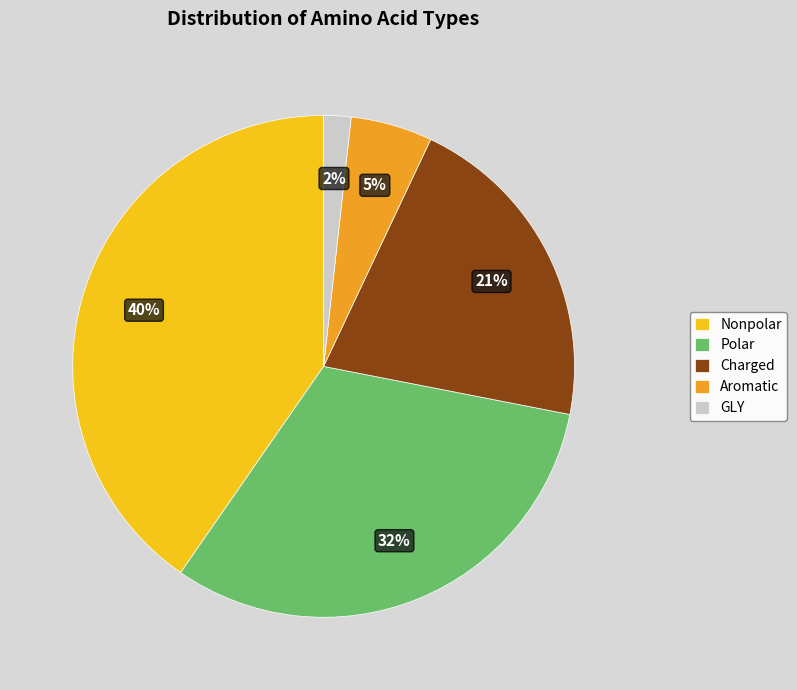

Count the number of slices in the pie.

5